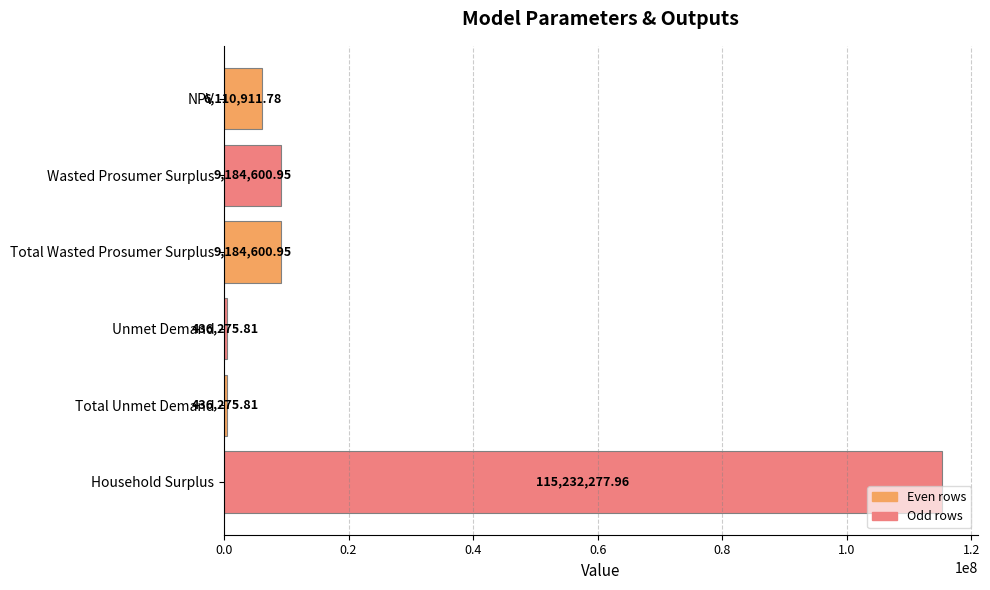

What is the sum of all values?

140584943.3